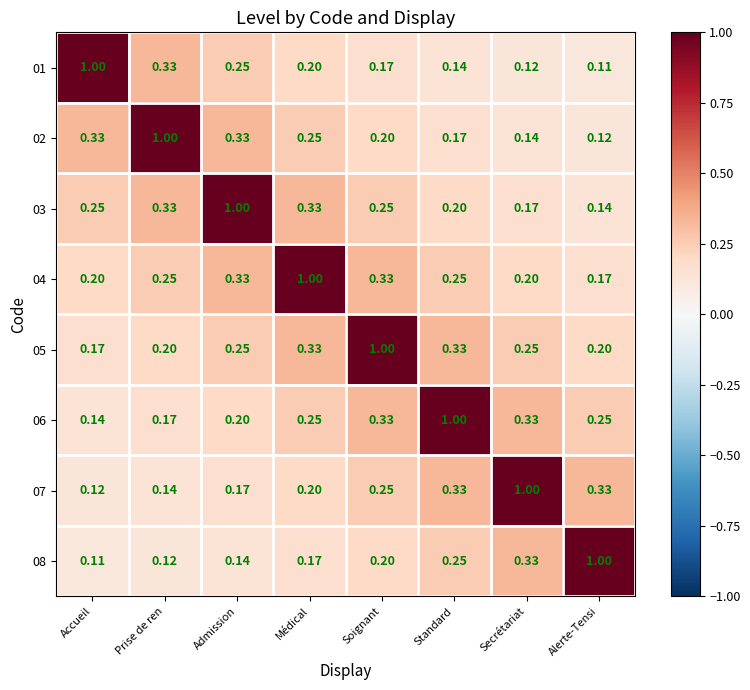

Which category has the highest value in the 01 series?

Accueil